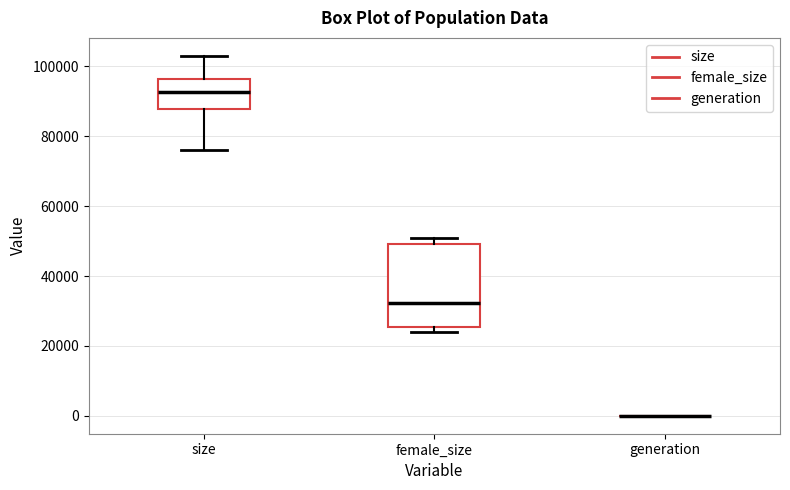

Where does the lower whisker of the box for size end on the y-axis? The values are not printed on the chart, so give them approximately, as read against the axis.

76000